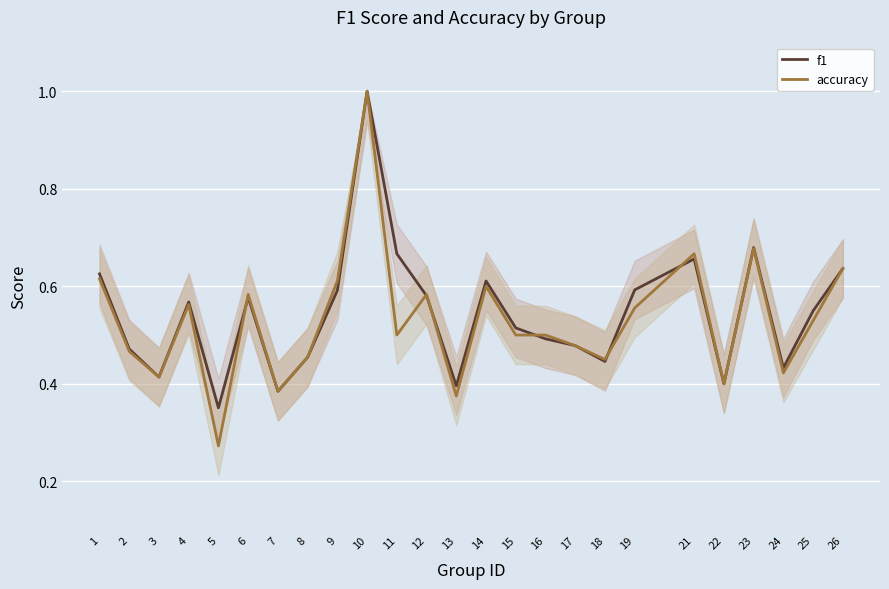

At which label does f1 reach its minimum?

5